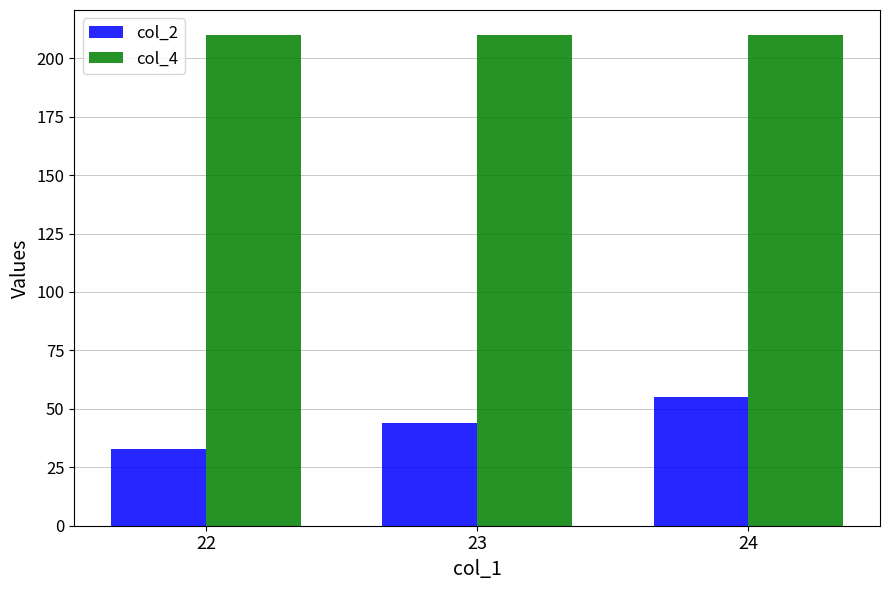

Which series has the largest total across all categories?

col_4